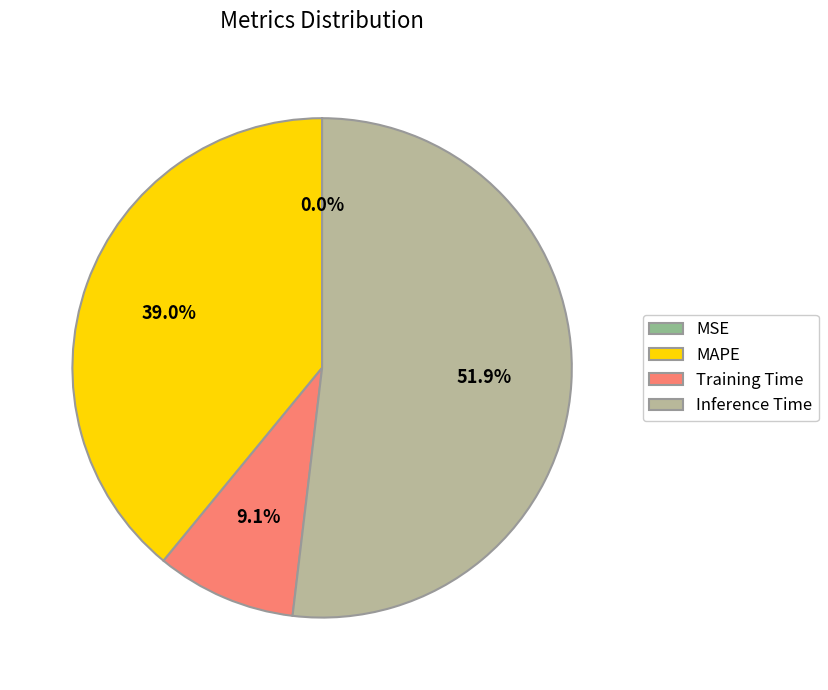

To the nearest percent, what is the average slice percentage?

25%